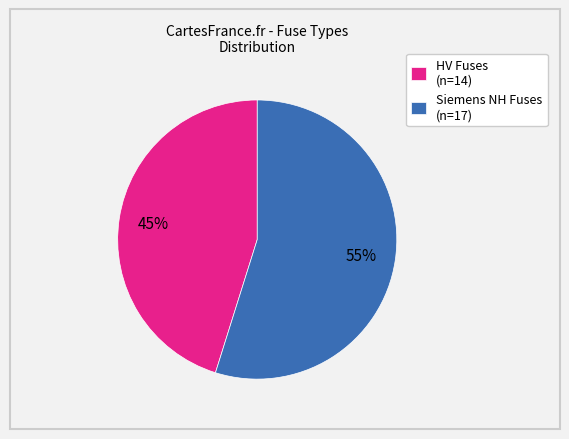

The Siemens NH Fuses (n=17) slice represents 63% of the pie. True or false?

False